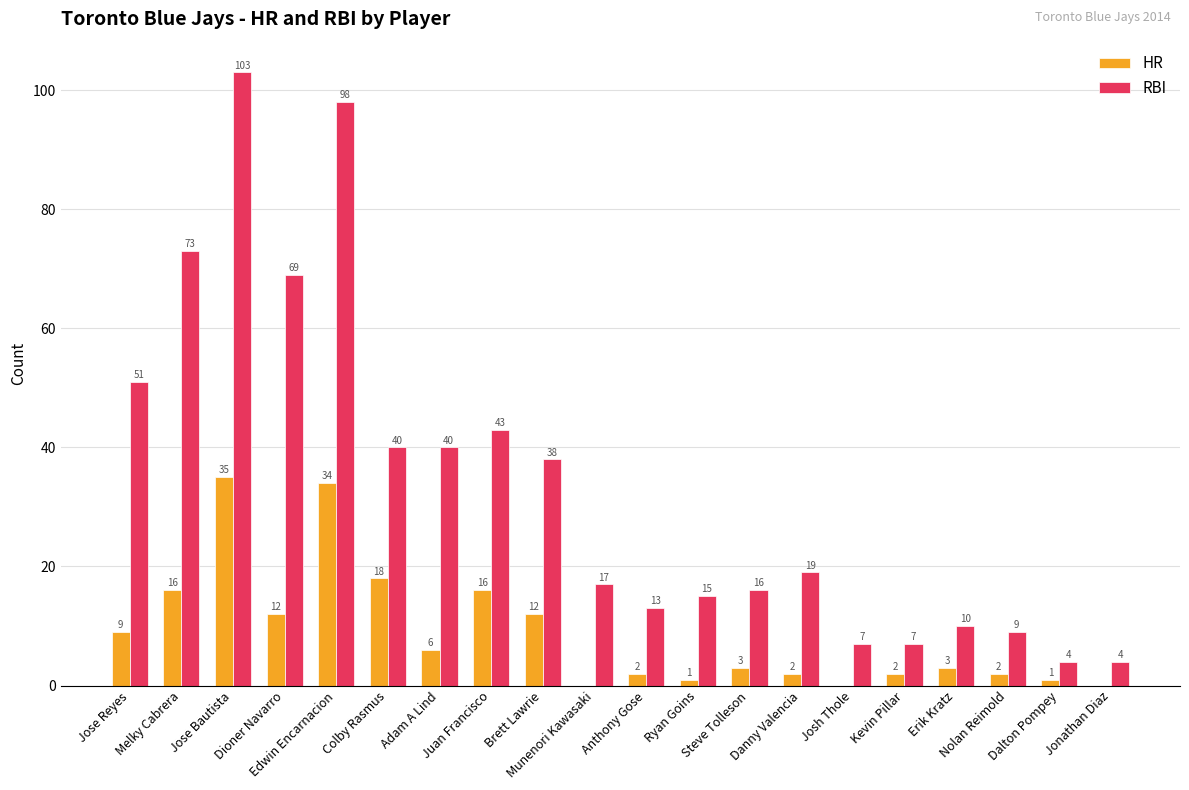

Count the number of categories in the chart.

20